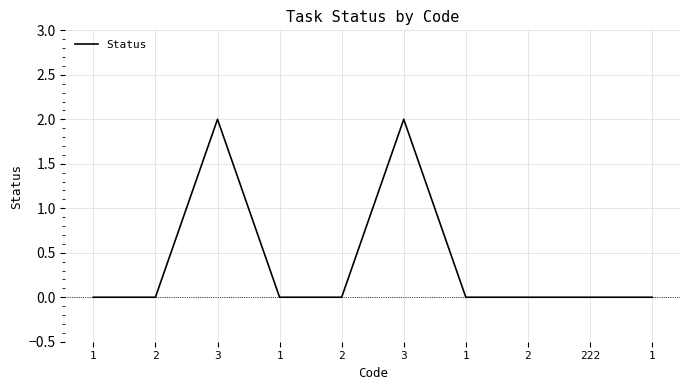

How many interior local peaks (higher than both neighbors) does the data have?

2